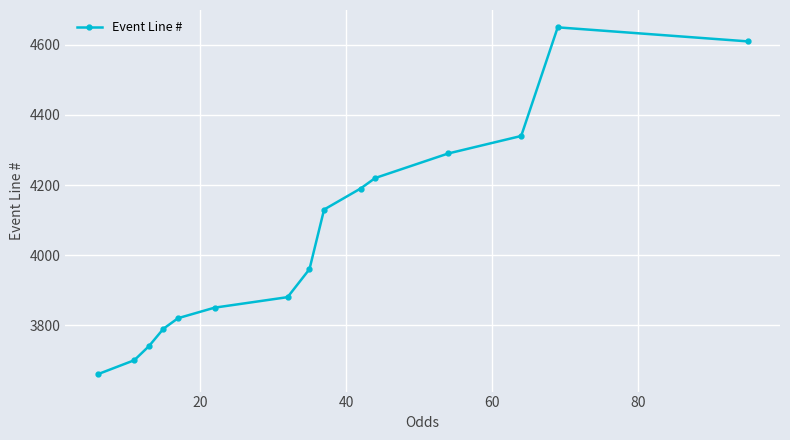

What is the minimum value shown in the chart?

3660